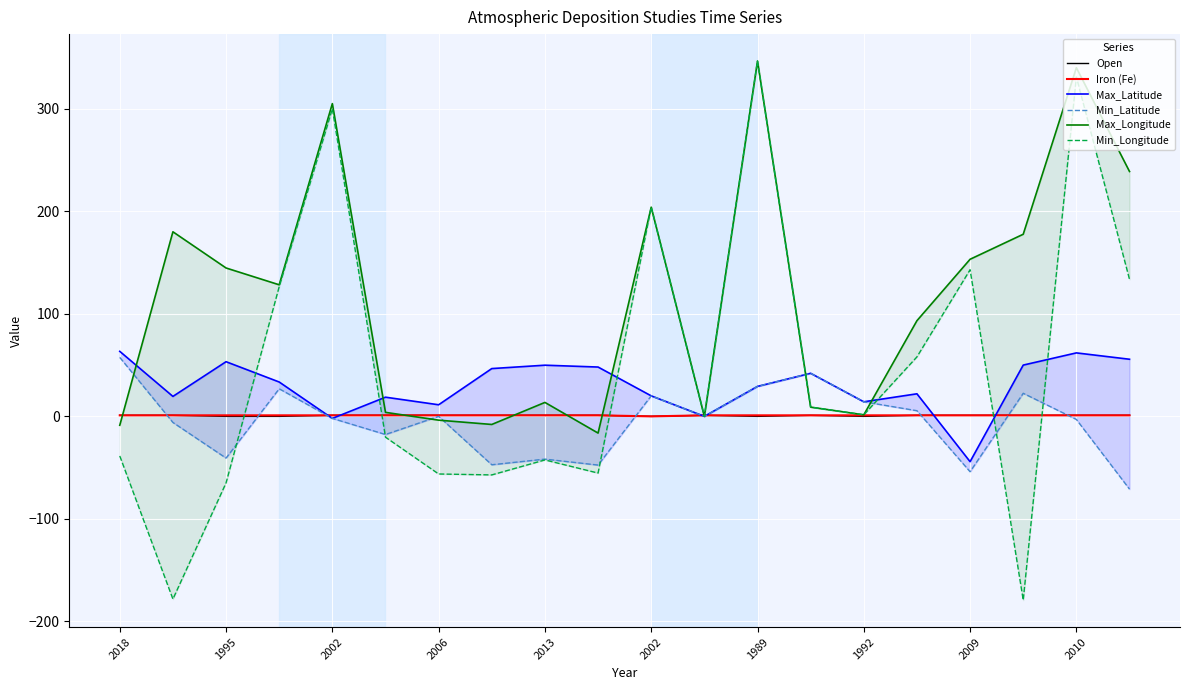

How many values in the Max_Longitude series exceed 128?

10